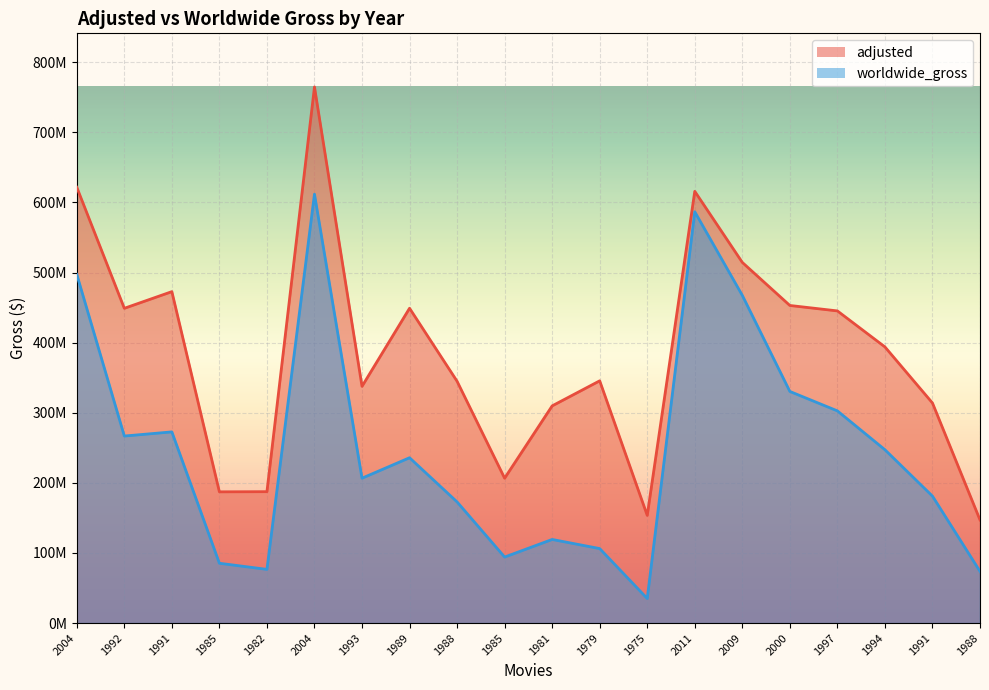

How many categories are shown in the chart?

20